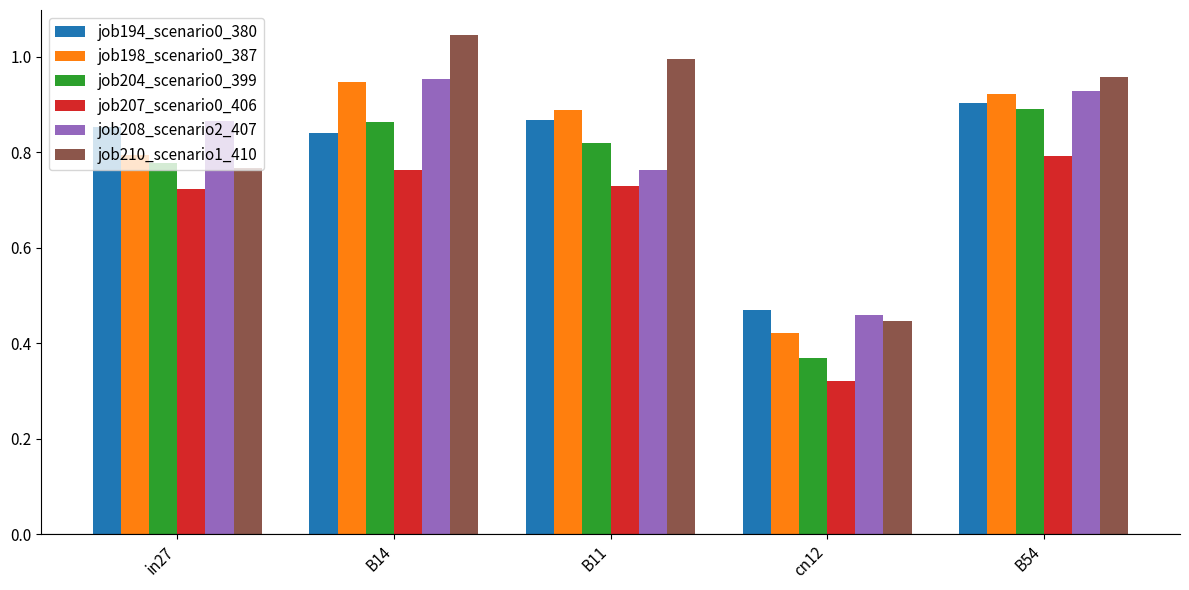

True or false: job194_scenario0_380 has a value of 1.4 at B11.

False